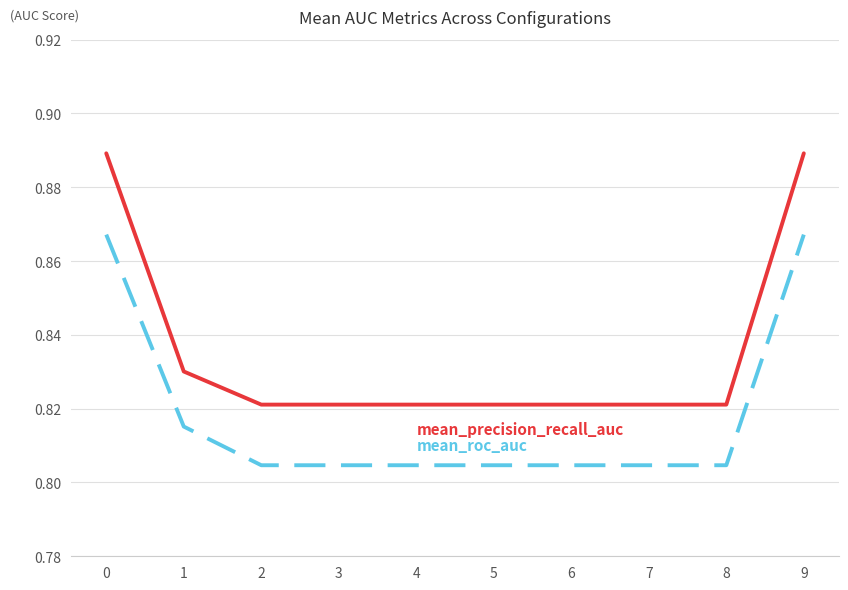

What is the total value across all series at 9?

1.8